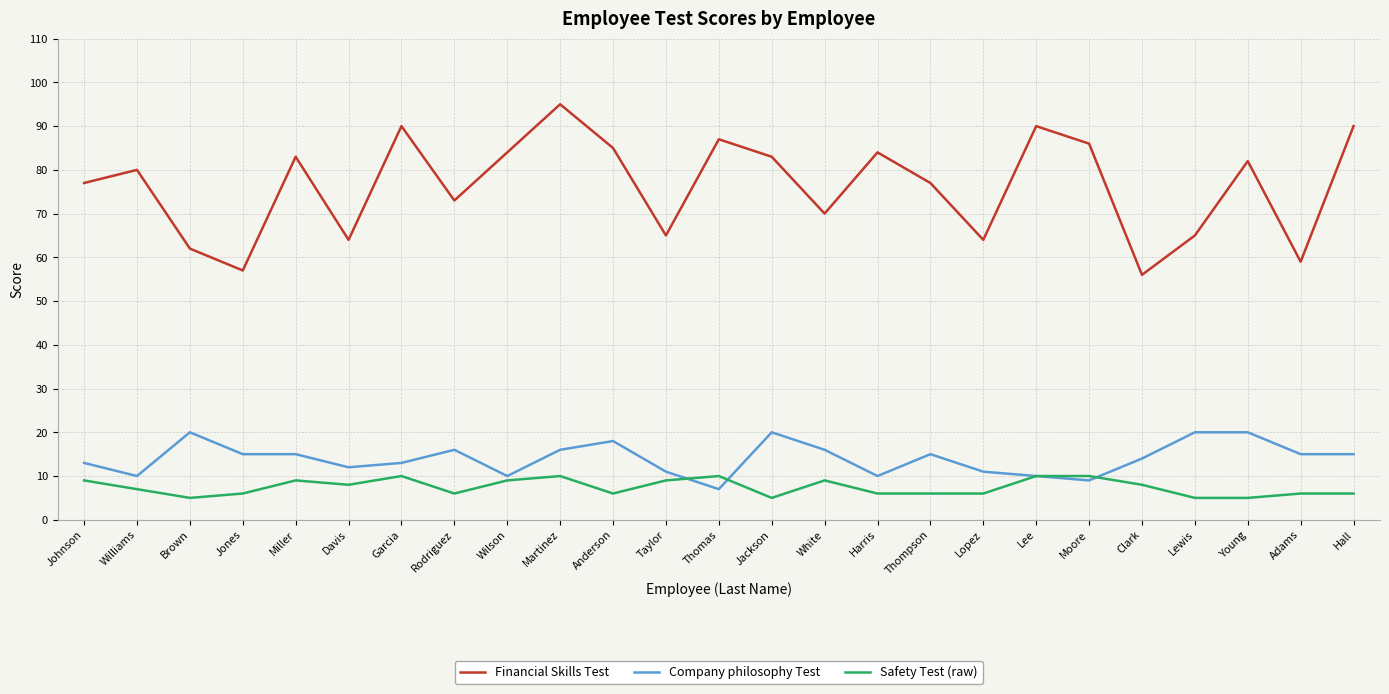

At how many categories does at least one series exceed 21?

25